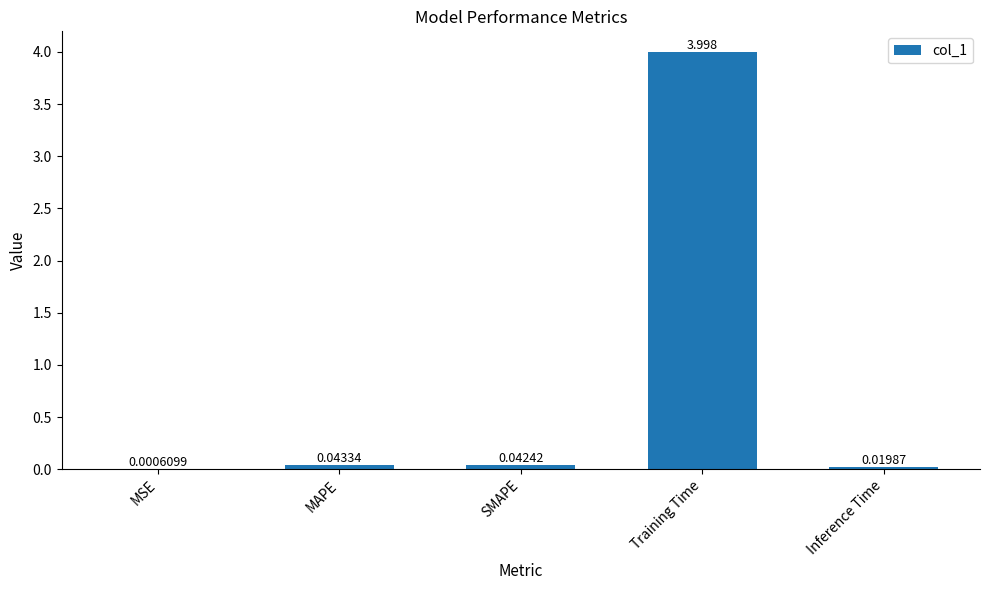

Are the bars horizontal?

No